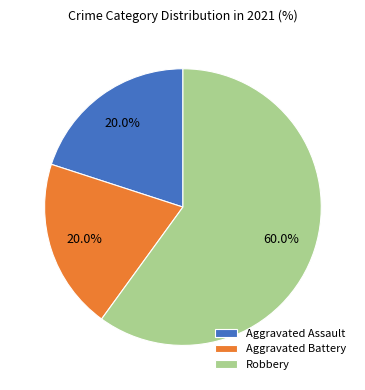

To the nearest percent, what is the difference between the Robbery and Aggravated Assault slice percentages?

40%